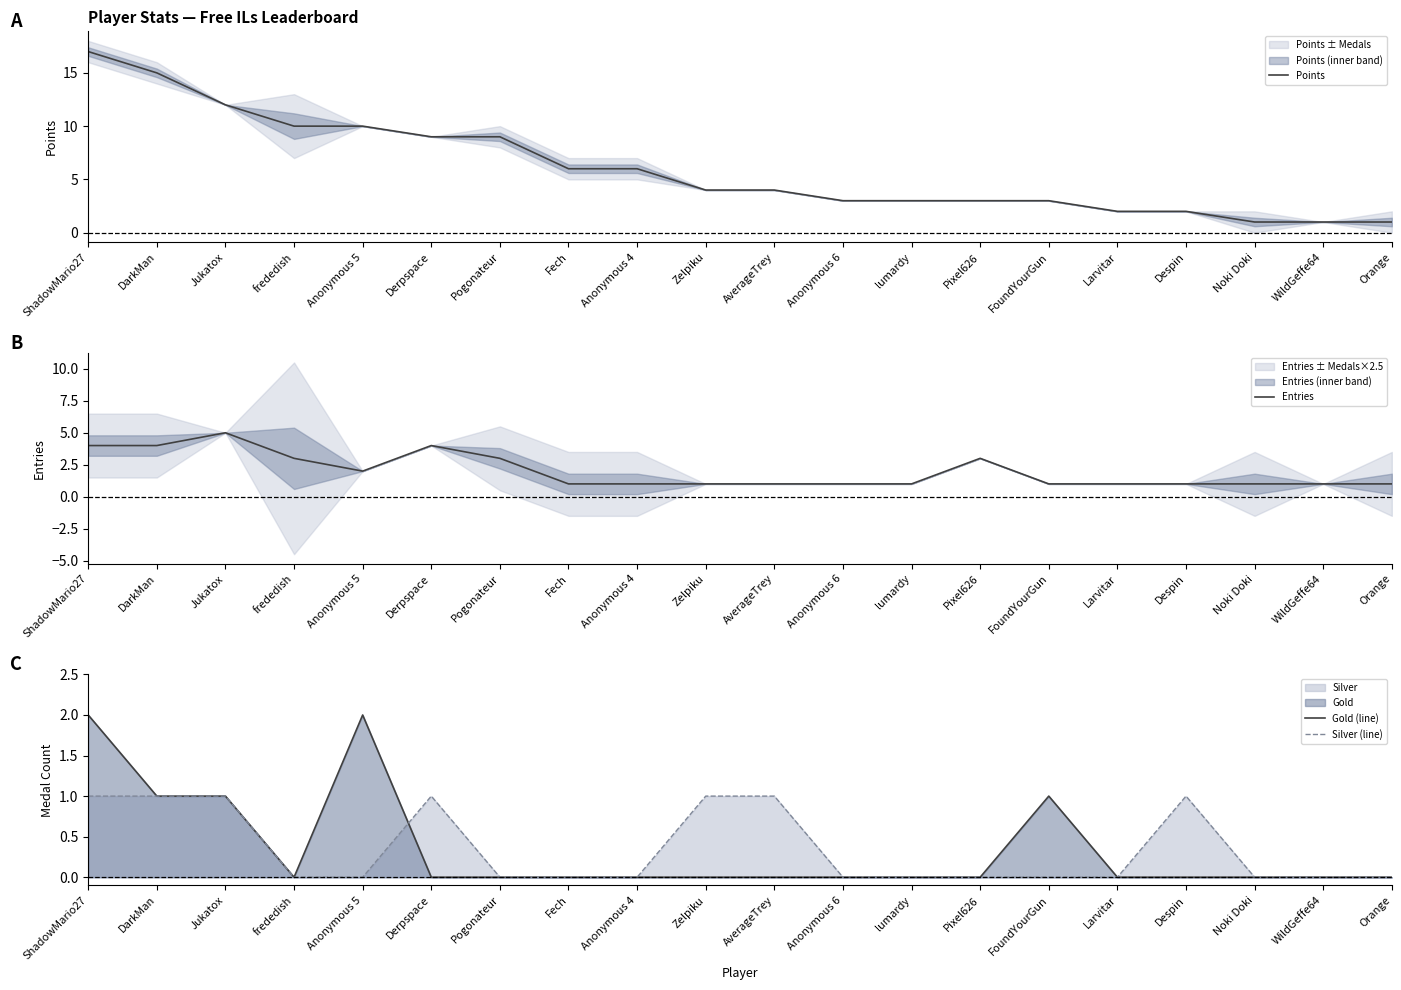

Reading right to left, what are all the values shown in this chart?

Points: Orange=1	WildGeffe64=1	Noki Doki=1	Despin=2	Larvitar=2	FoundYourGun=3	Pixel626=3	lumardy=3	Anonymous 6=3	AverageTrey=4	Zelpiku=4	Anonymous 4=6	Fech=6	Pogonateur=9	Derpspace=9	Anonymous 5=10	frededish=10	Jukatox=12	DarkMan=15	ShadowMario27=17
Entries: Orange=1	WildGeffe64=1	Noki Doki=1	Despin=1	Larvitar=1	FoundYourGun=1	Pixel626=3	lumardy=1	Anonymous 6=1	AverageTrey=1	Zelpiku=1	Anonymous 4=1	Fech=1	Pogonateur=3	Derpspace=4	Anonymous 5=2	frededish=3	Jukatox=5	DarkMan=4	ShadowMario27=4
Gold (line): Orange=0	WildGeffe64=0	Noki Doki=0	Despin=0	Larvitar=0	FoundYourGun=1	Pixel626=0	lumardy=0	Anonymous 6=0	AverageTrey=0	Zelpiku=0	Anonymous 4=0	Fech=0	Pogonateur=0	Derpspace=0	Anonymous 5=2	frededish=0	Jukatox=1	DarkMan=1	ShadowMario27=2
Silver (line): Orange=0	WildGeffe64=0	Noki Doki=0	Despin=1	Larvitar=0	FoundYourGun=0	Pixel626=0	lumardy=0	Anonymous 6=0	AverageTrey=1	Zelpiku=1	Anonymous 4=0	Fech=0	Pogonateur=0	Derpspace=1	Anonymous 5=0	frededish=0	Jukatox=1	DarkMan=1	ShadowMario27=1